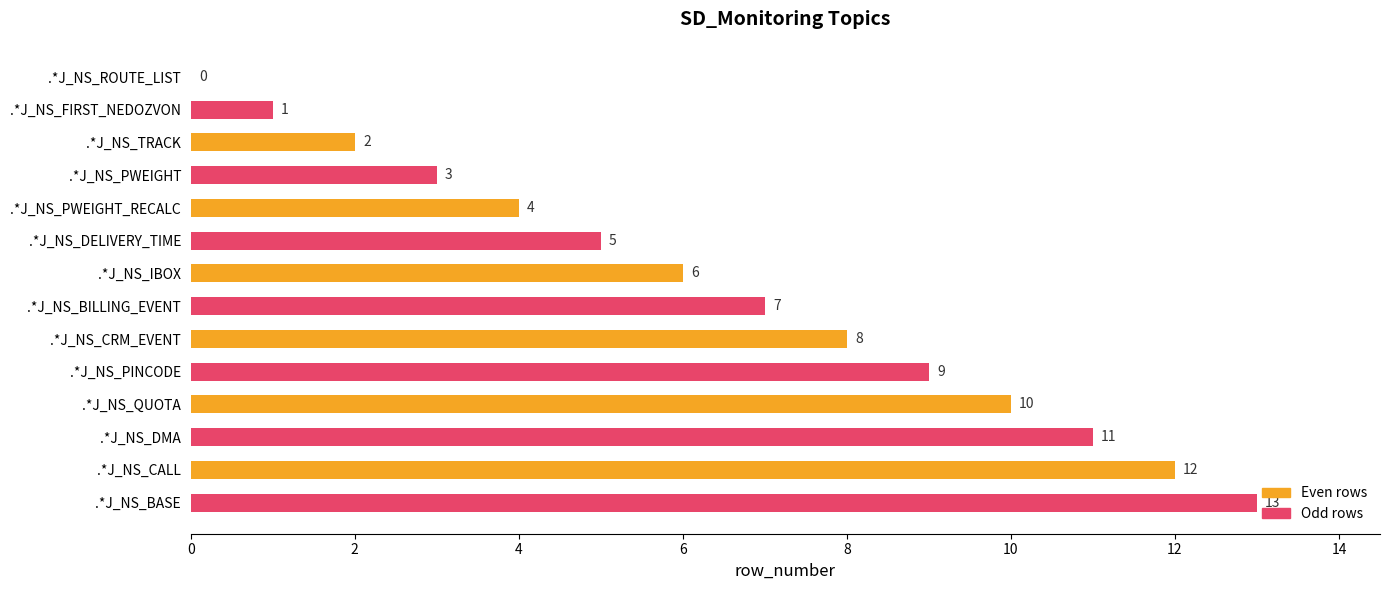

What is the sum of the values at .*J_NS_PWEIGHT_RECALC and .*J_NS_QUOTA?

14